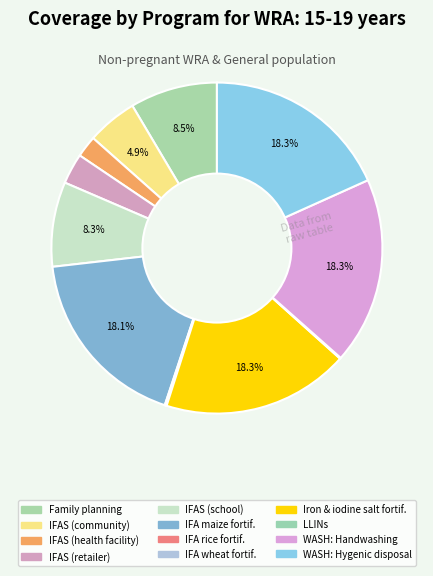

Does any single category account for the majority?

No